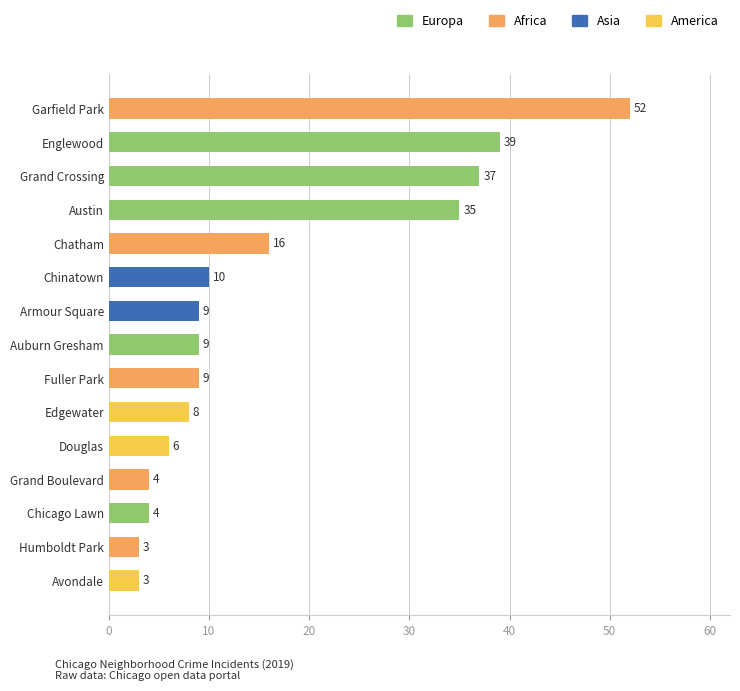

What is the ratio of the value at Garfield Park to the value at Grand Boulevard?

13.0